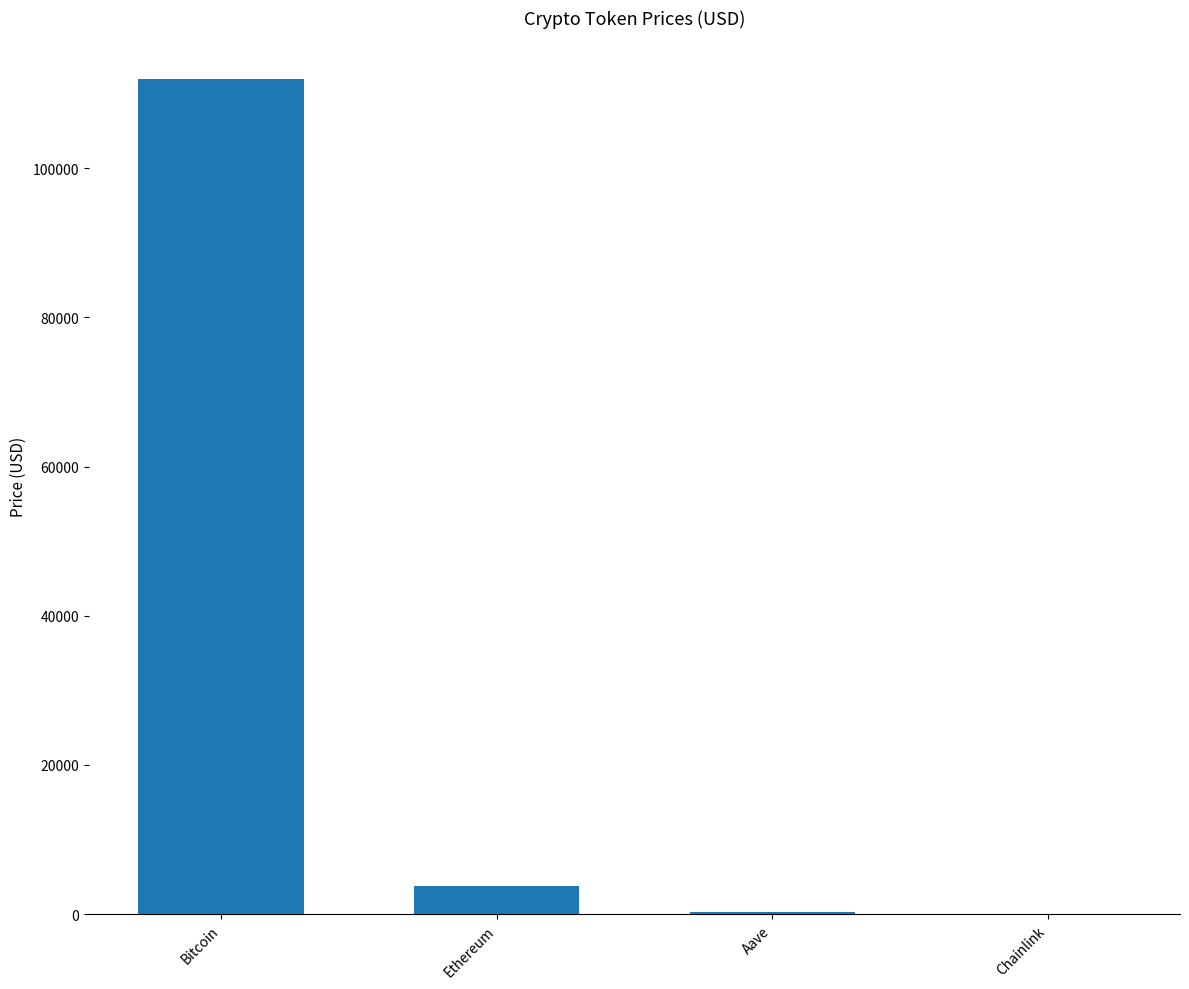

What is the maximum value shown in the chart?

111898.0